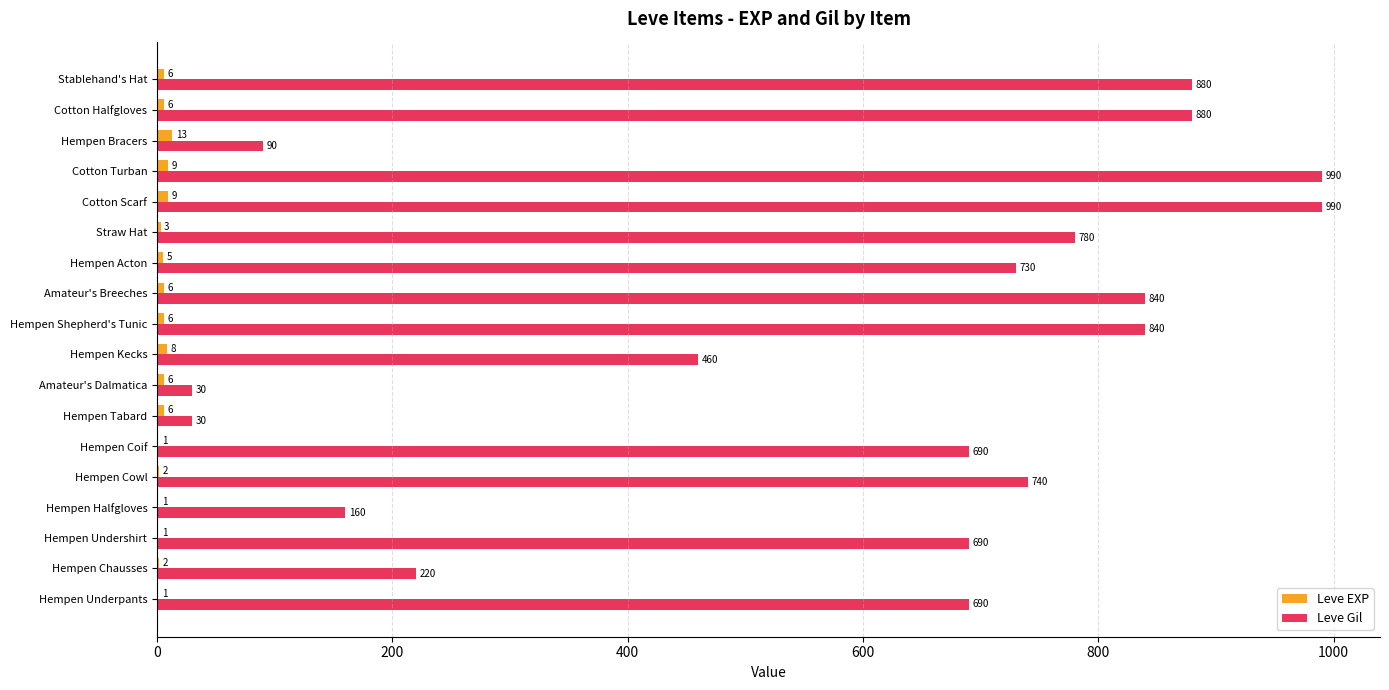

What is the sum of the Leve Gil values at Hempen Tabard and Hempen Cowl?

770